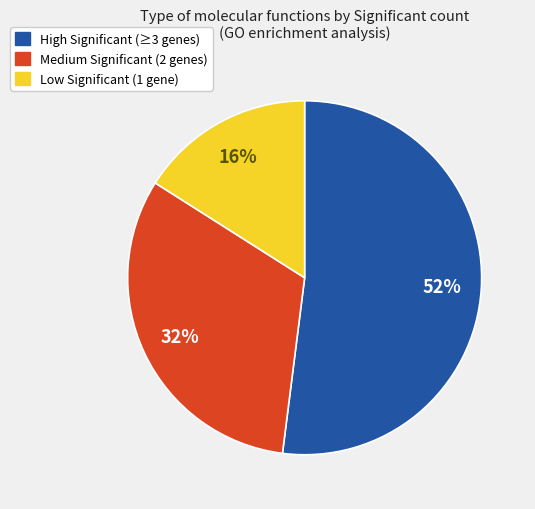

To the nearest percent, what is the difference between the largest and smallest slice percentages?

36%